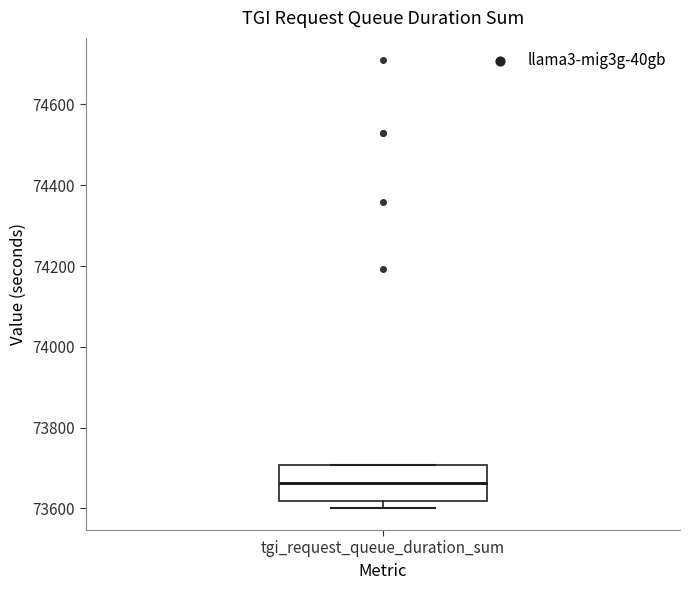

Read this box plot against the y-axis: the position of the median line, the range covered by the box, and the ends of both whiskers. The values are not printed on the chart, so give them approximately, as read against the axis.

median 73660, box 73620 to 73700, whiskers 73600 to 73700